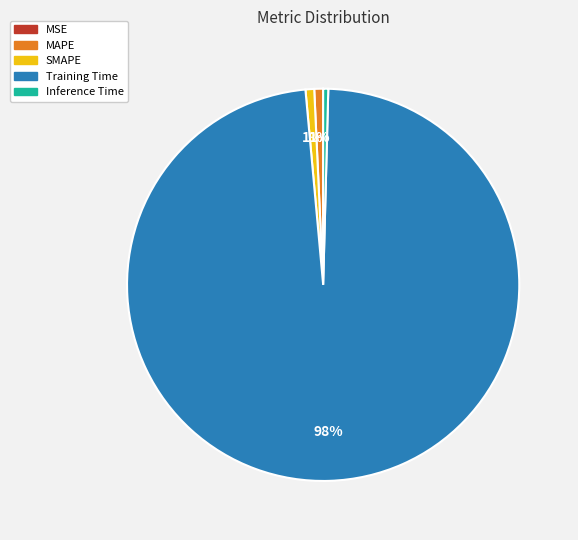

True or false: MAPE accounts for 11% of the total.

False